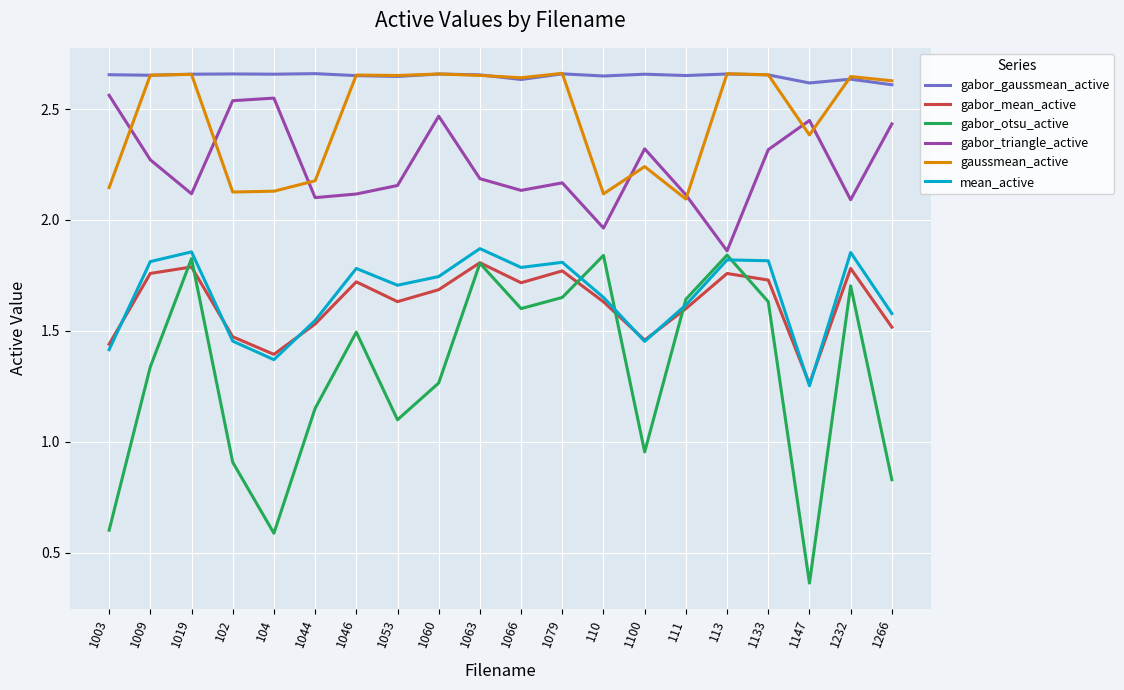

What position from the right is 1079?

9